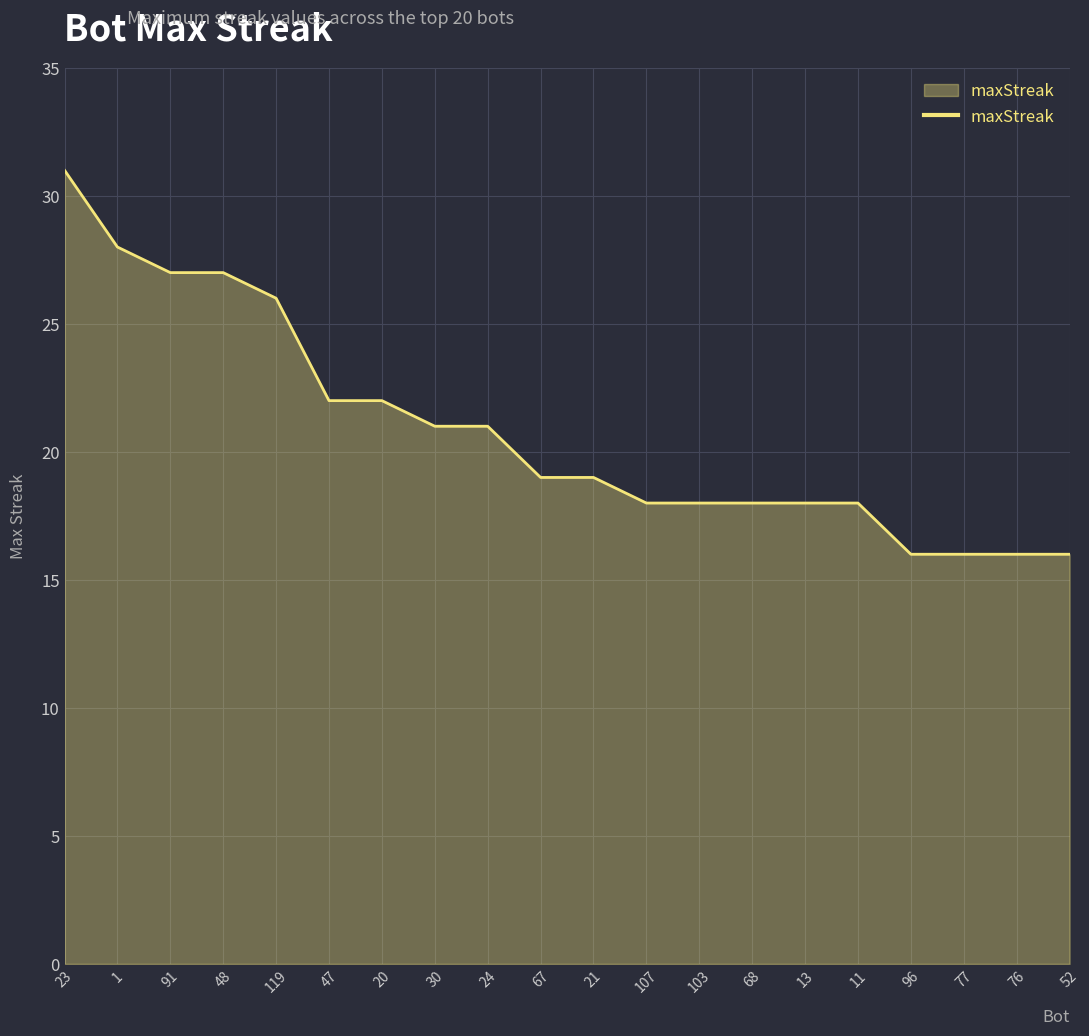

What is the maximum value shown in the chart?

31